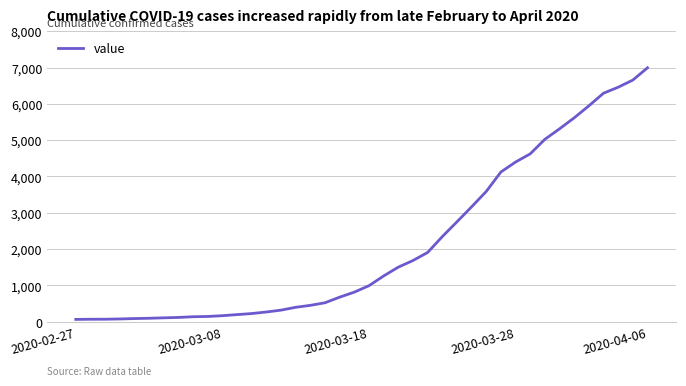

What is the difference between the maximum and minimum values?

6930